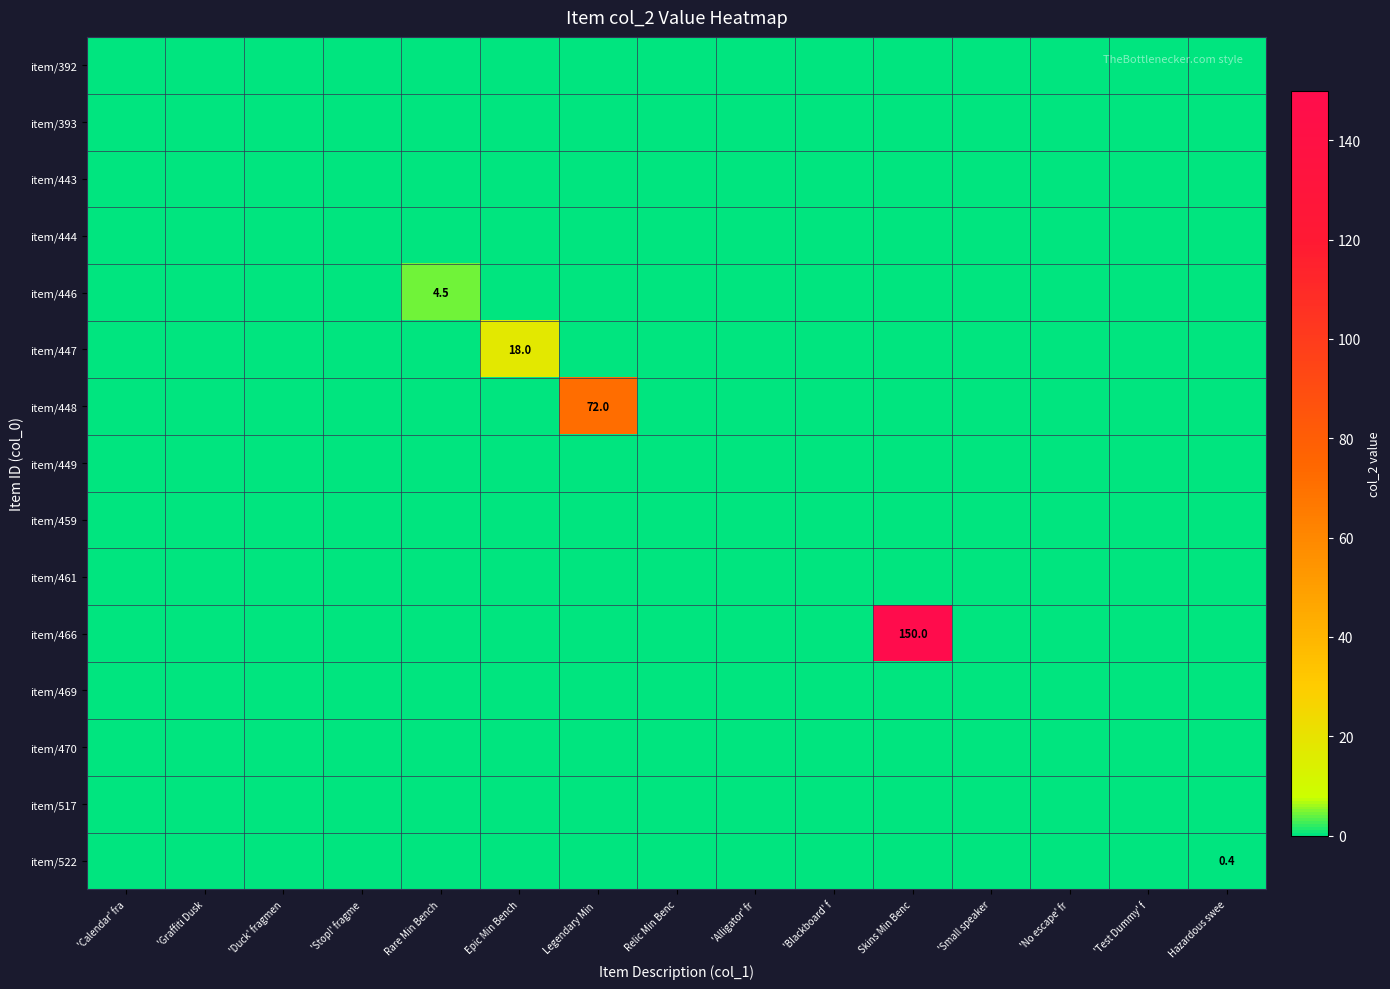

What is the sum of all item/522 values?

0.4